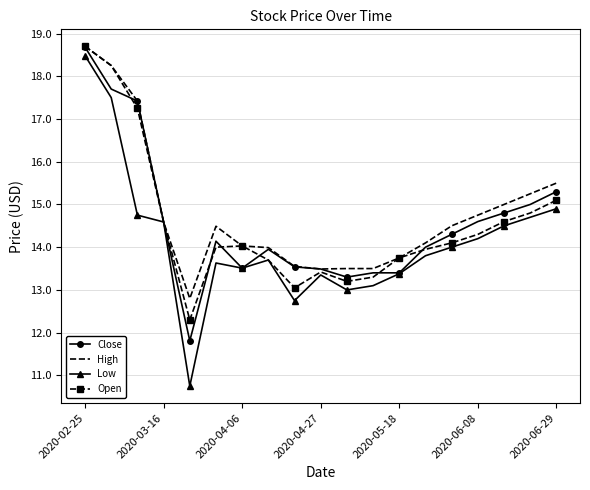

What is the smallest value displayed?

10.8